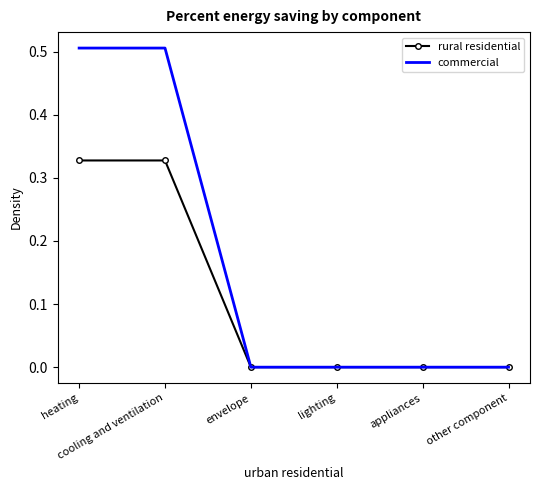

Rank the series by their average value, from lowest to highest.

rural residential, commercial